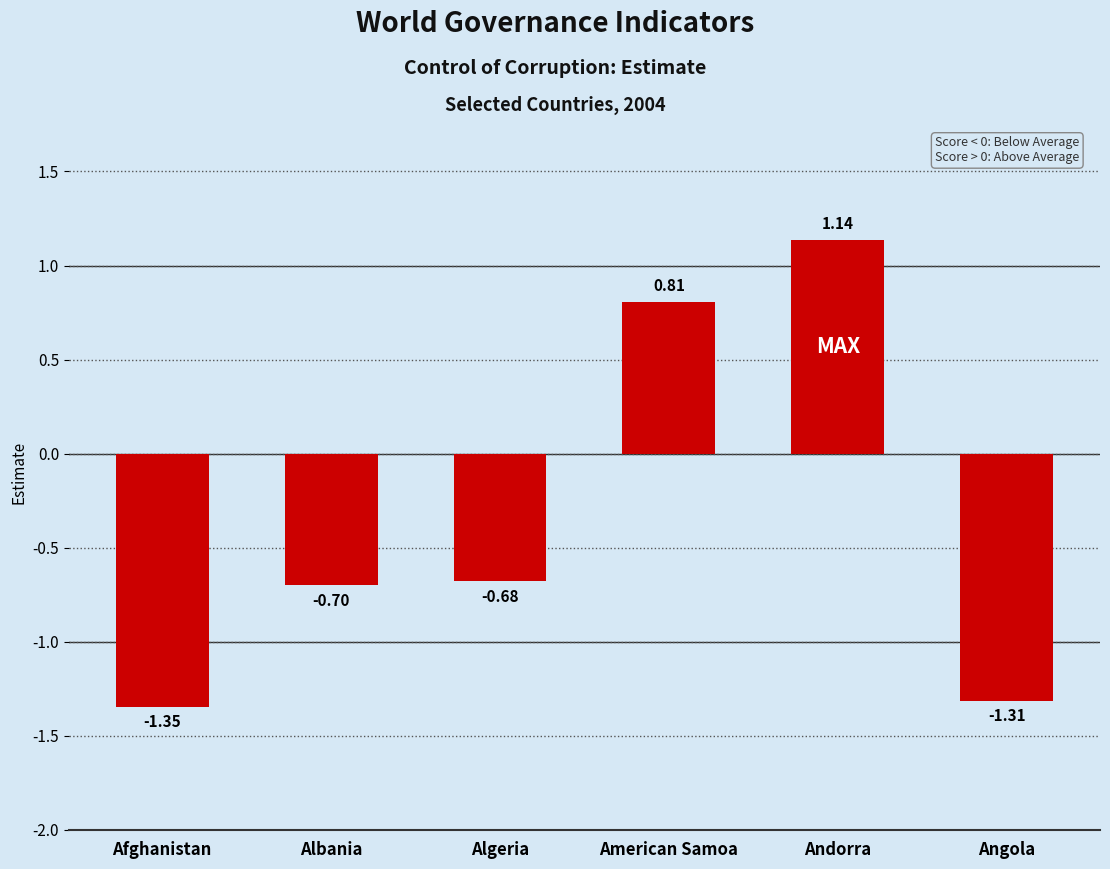

How many bars are there in total?

6